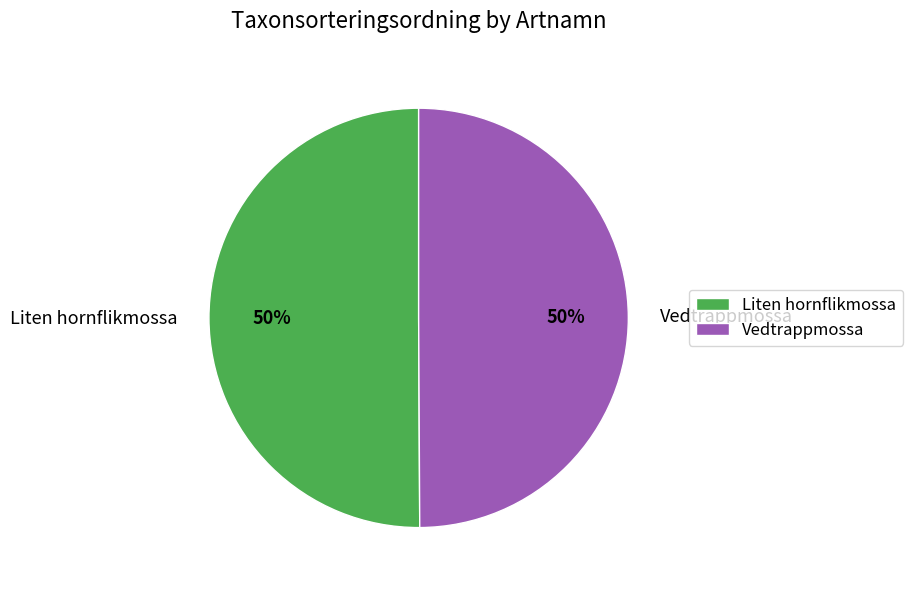

Approximately how many times larger is the value at Vedtrappmossa compared to Liten hornflikmossa?

1.0